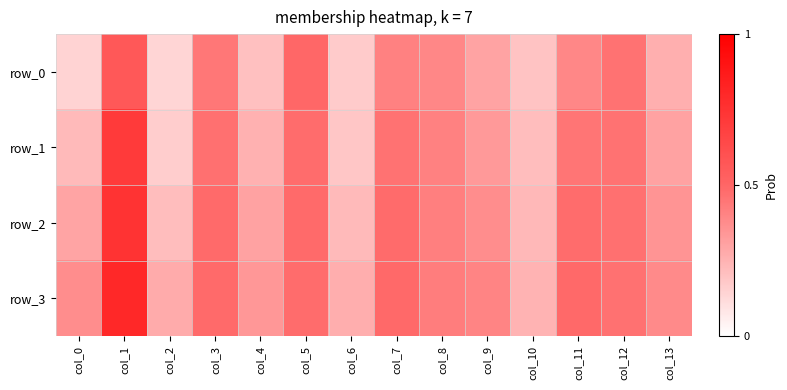

Which series changed the most between col_2 and col_9?

row_1